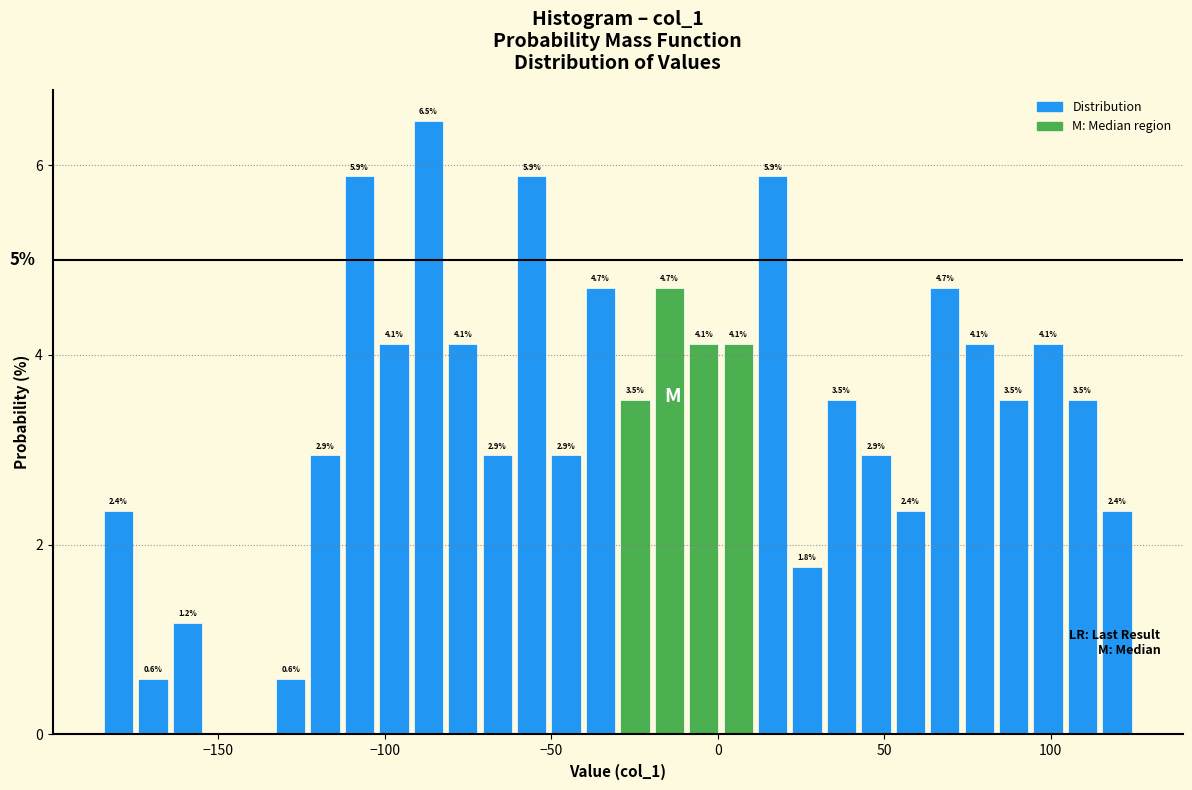

Read against the x-axis, roughly where is the centre of the tallest bar?

-85